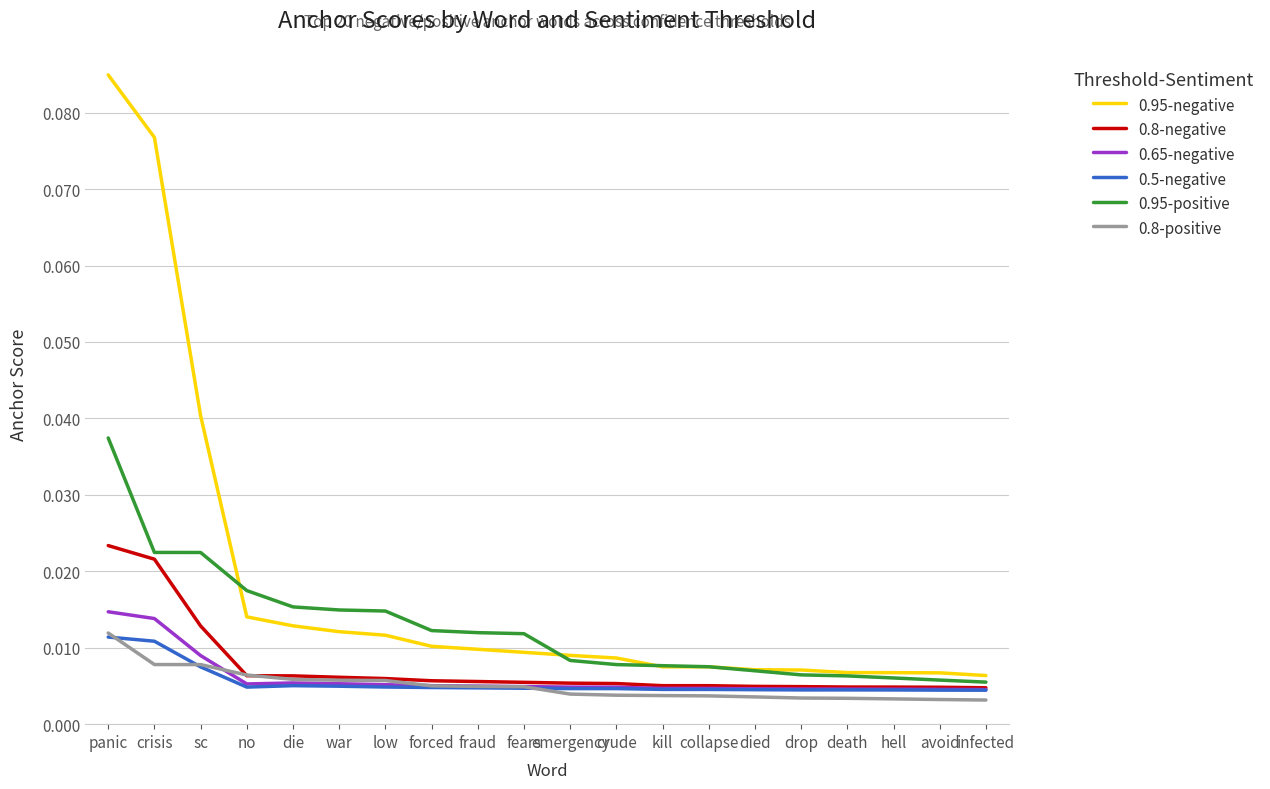

What position from the left is sc?

3